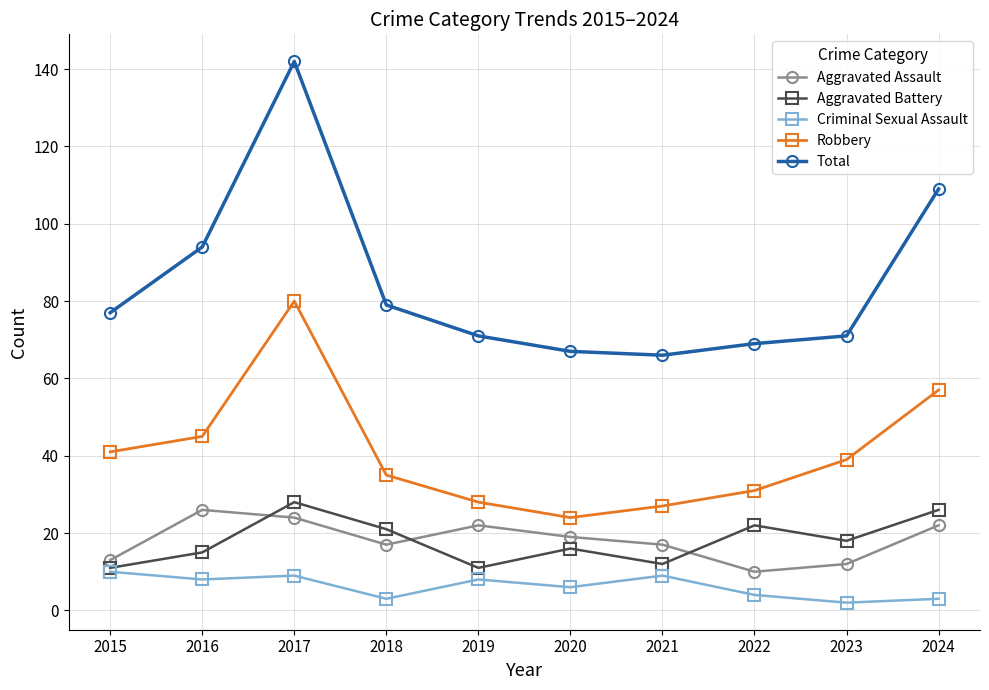

What is the total value across all series at 2019?

140